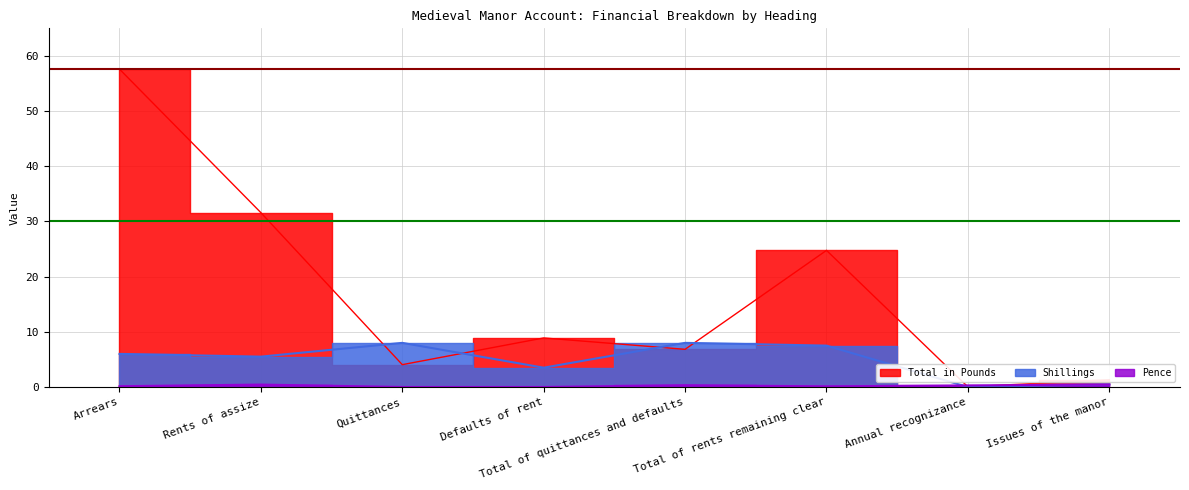

Reading right to left, transcribe all the data shown in this chart.

Total in Pounds: 1.3	0.0	24.8	6.8	8.9	4.0	31.6	57.6
Shillings: 0.5	0.0	7.5	8.0	3.5	8.0	5.5	6.0
Pence: 0.5	0.3	0.1	0.3	0.0	0.0	0.4	0.1